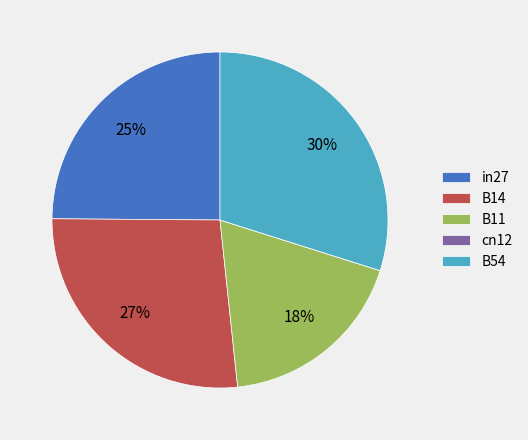

What percentage is the B14 slice, to the nearest percent?

27%